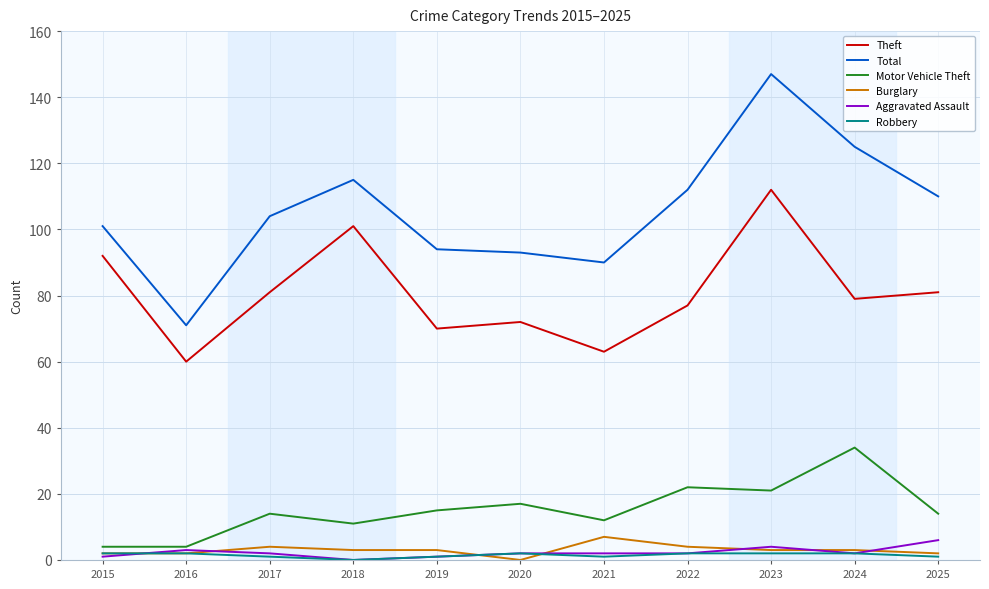

Which label corresponds to the largest value in the chart?

2023